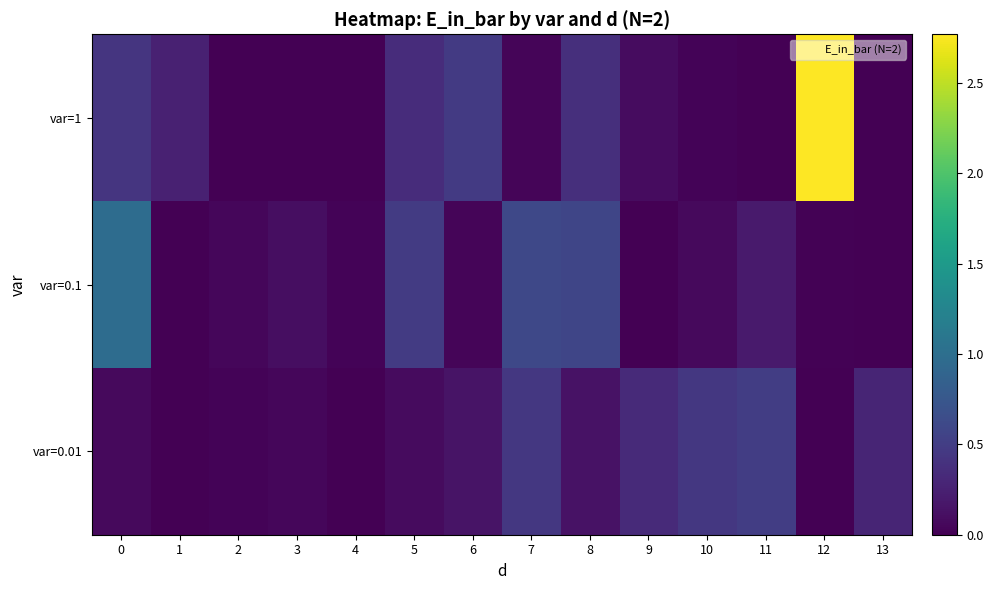

Which label corresponds to the smallest value in the chart?

13